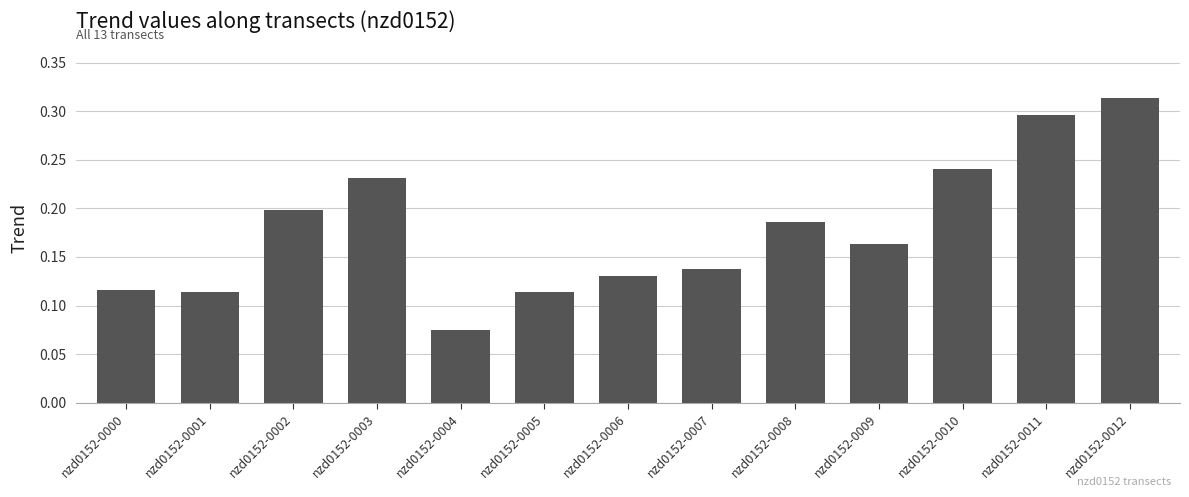

The chart shows a value of 0.2 at nzd0152-0010. True or false?

True